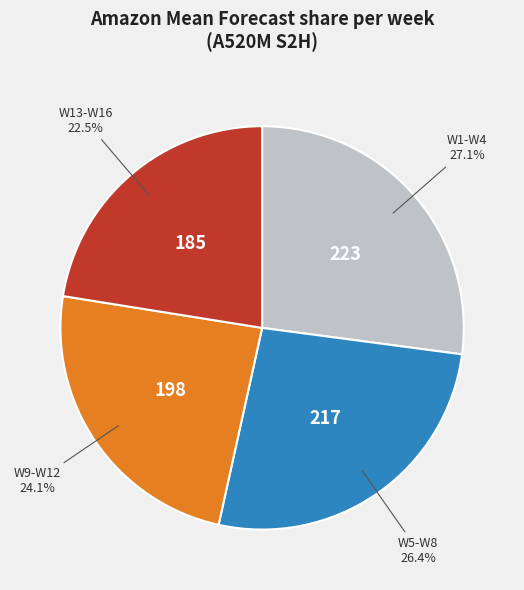

Which category has the biggest portion of the pie?

W1-W4